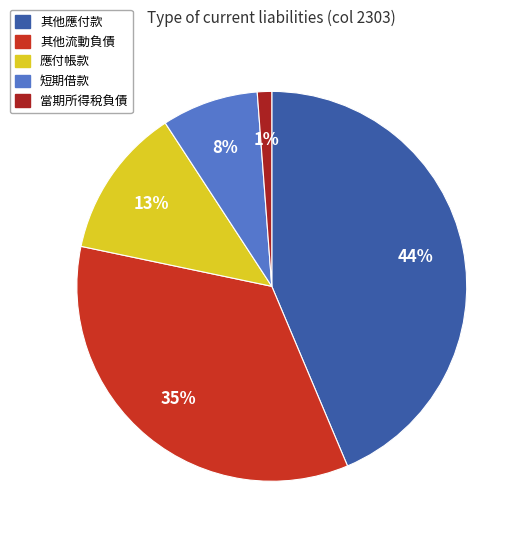

Rank the categories by value from highest to lowest.

其他應付款, 其他流動負債, 應付帳款, 短期借款, 當期所得稅負債